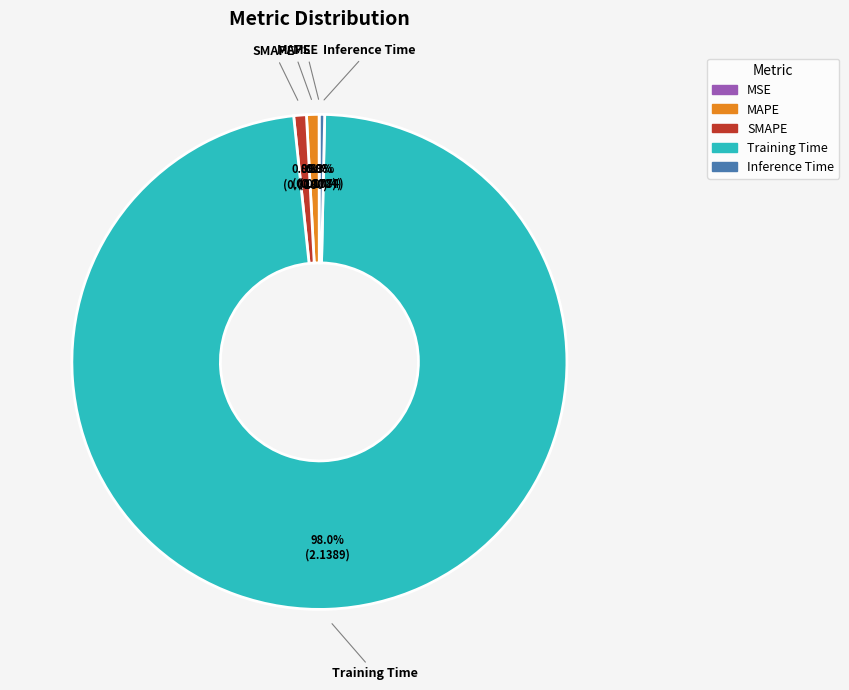

Is there any slice that represents more than half of the pie?

Yes